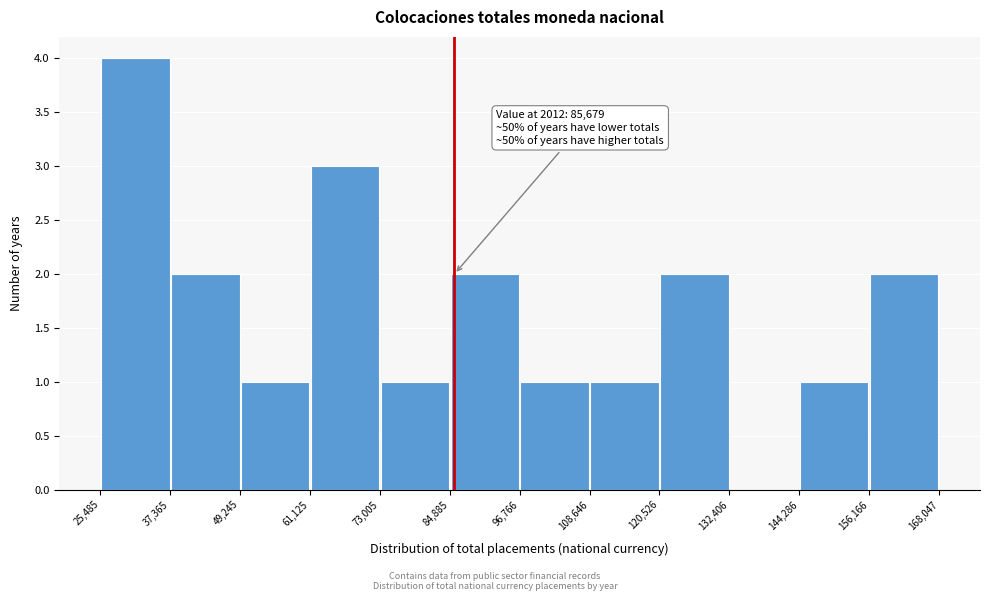

Over which range of the x-axis is the bar tallest?

25,485 to 37,365